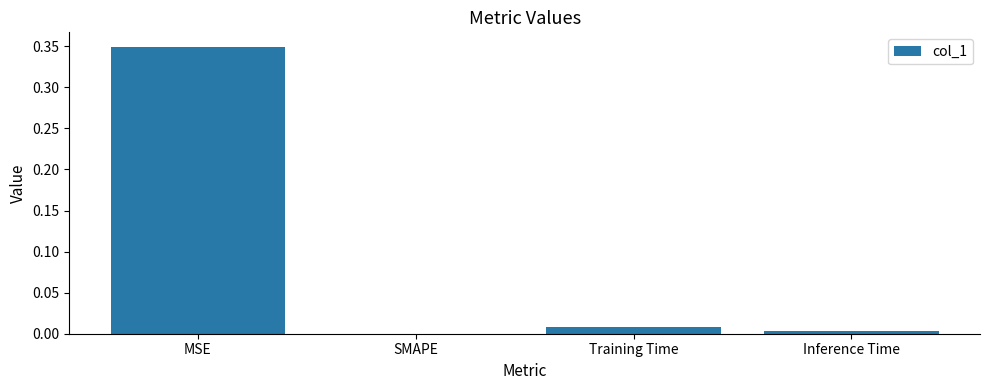

What is the sum of all values?

0.4